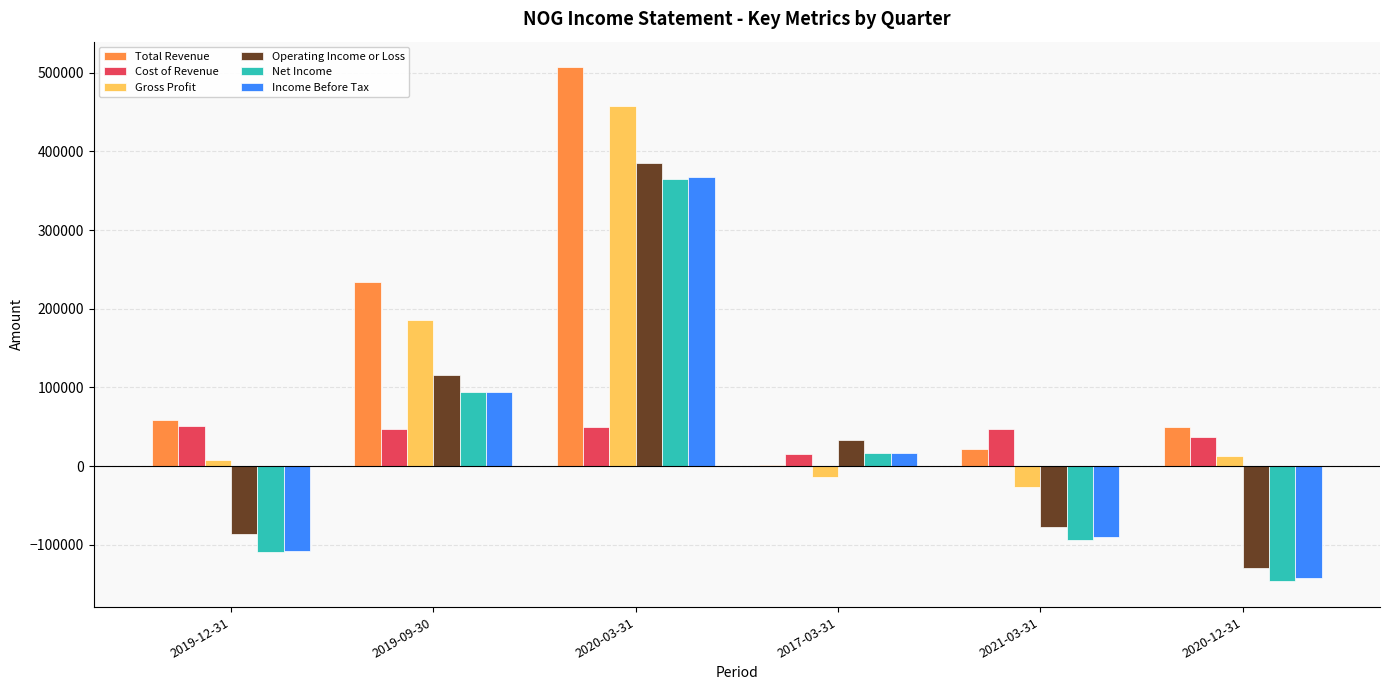

What is the sum of all Gross Profit values?

623500